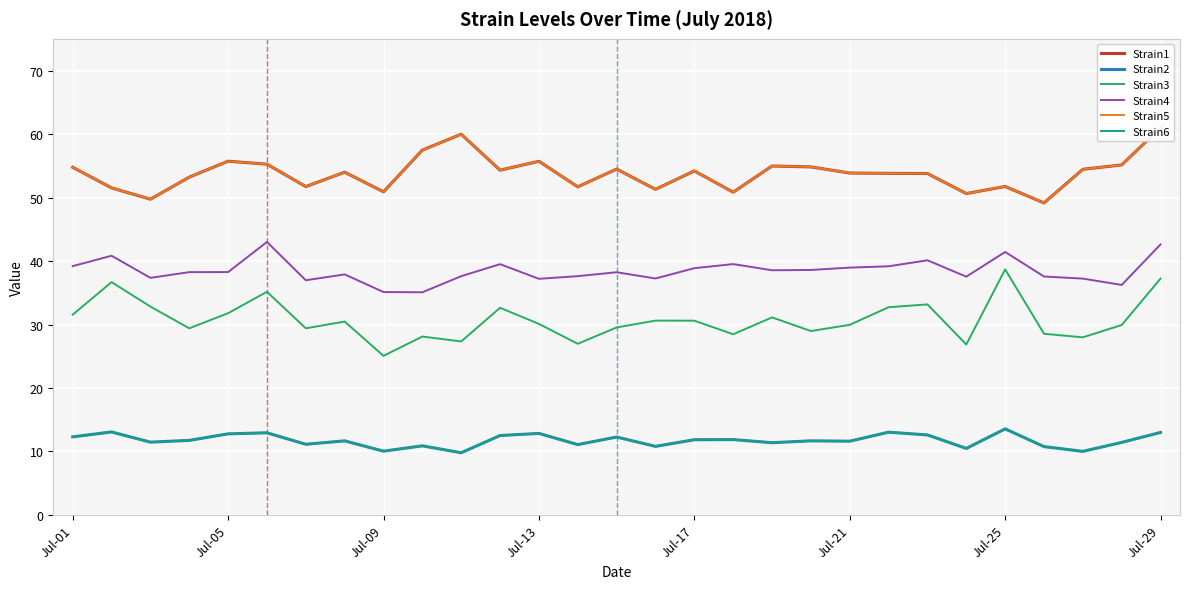

What is the lowest value of the Strain4 series?

35.1